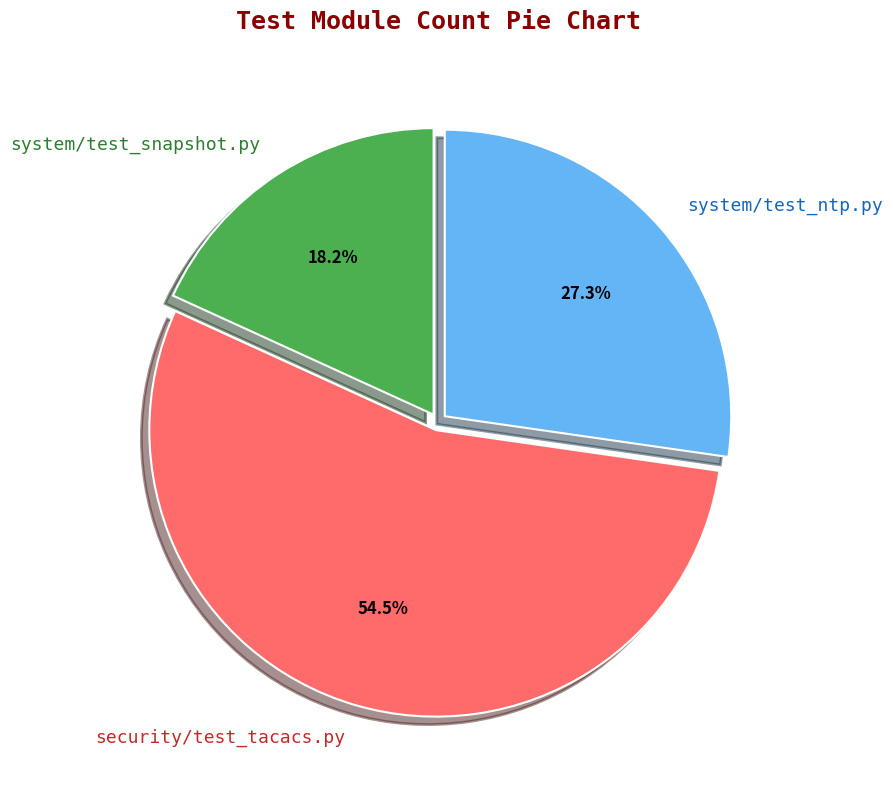

What percentage is NOT represented by system/test_snapshot.py?

81.8%